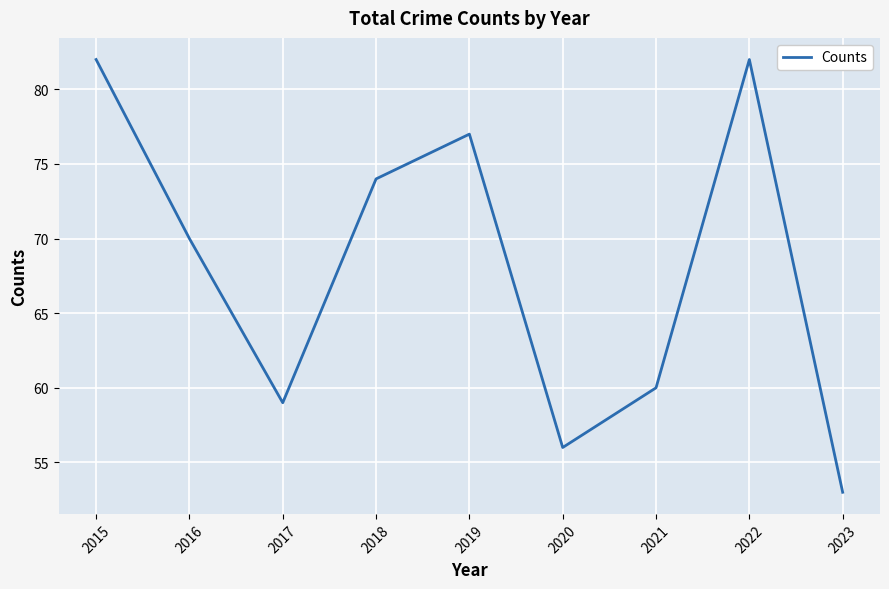

Reading left to right, transcribe all the data shown in this chart.

2015=82	2016=70	2017=59	2018=74	2019=77	2020=56	2021=60	2022=82	2023=53